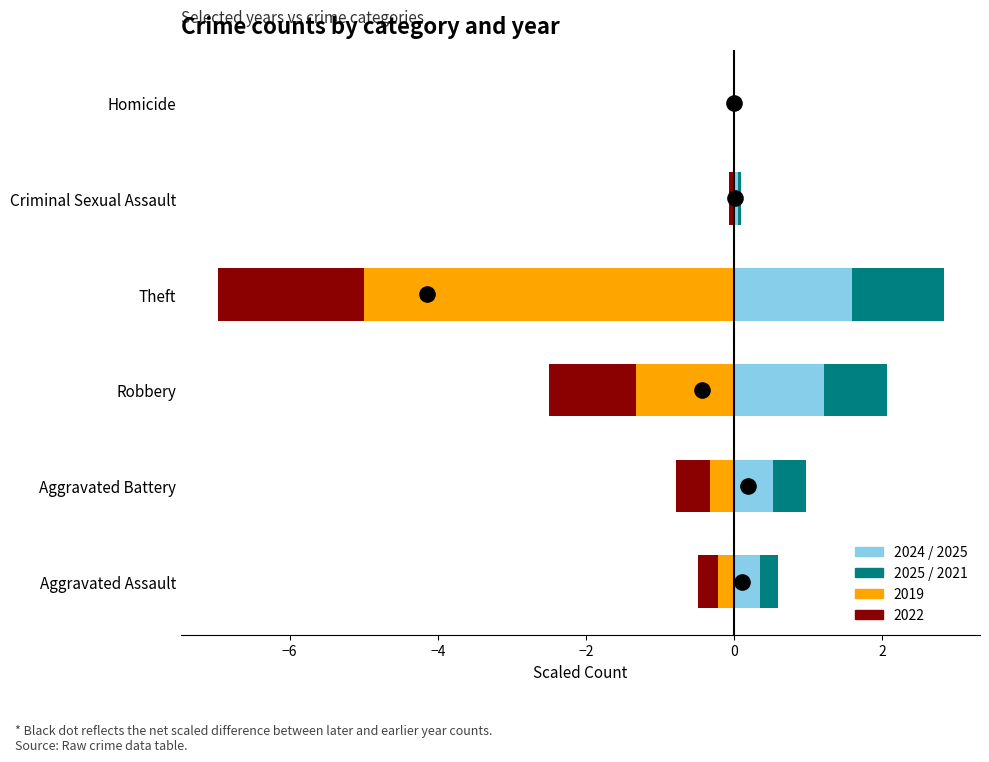

What is the total value across all series at Theft?

-4.1